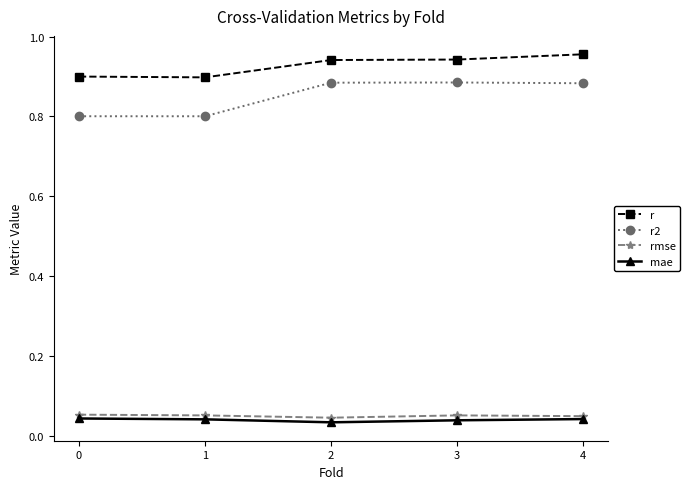

Which series has the widest spread of values?

r2